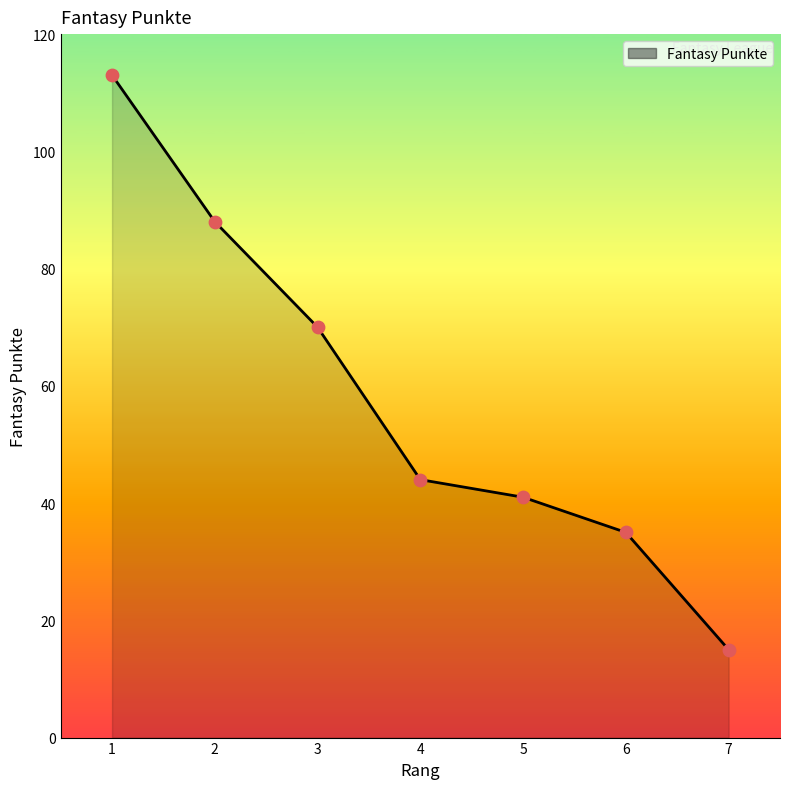

Between 3 and 6, which is larger?

3